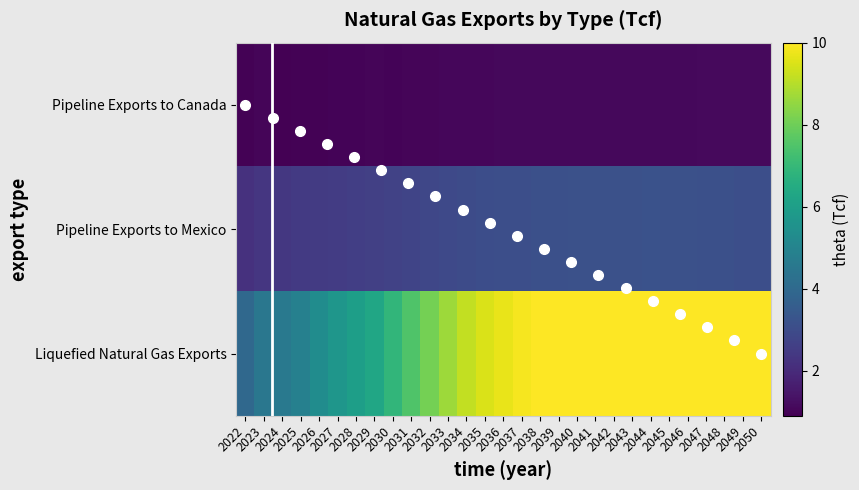

How many series are shown in this chart?

3